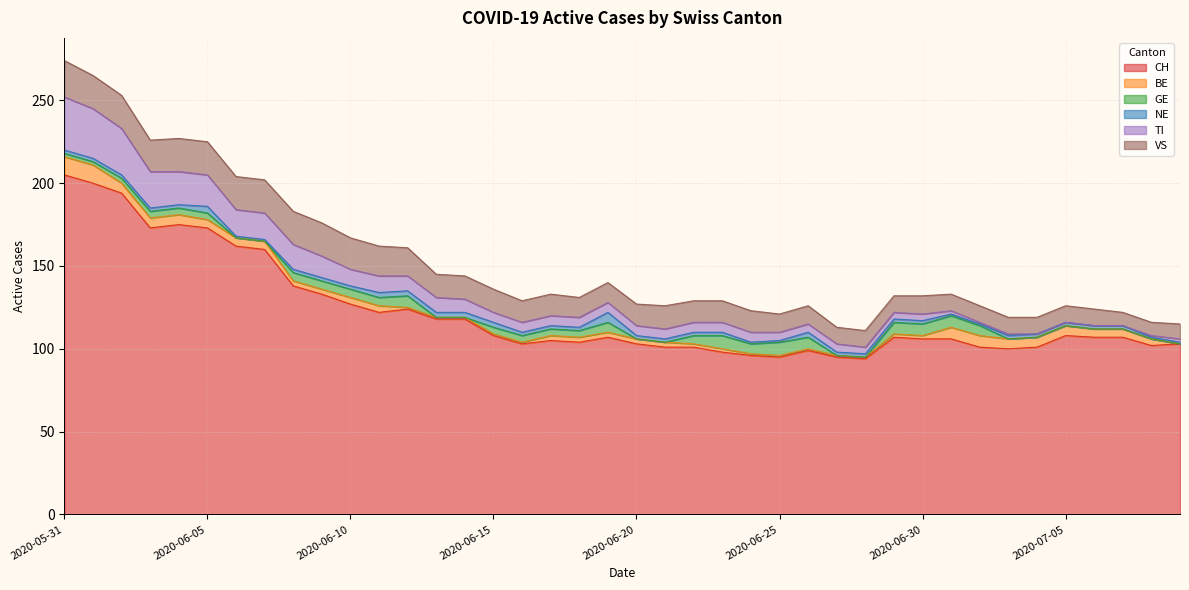

The value of NE at 2020-06-28 is 2. True or false?

True